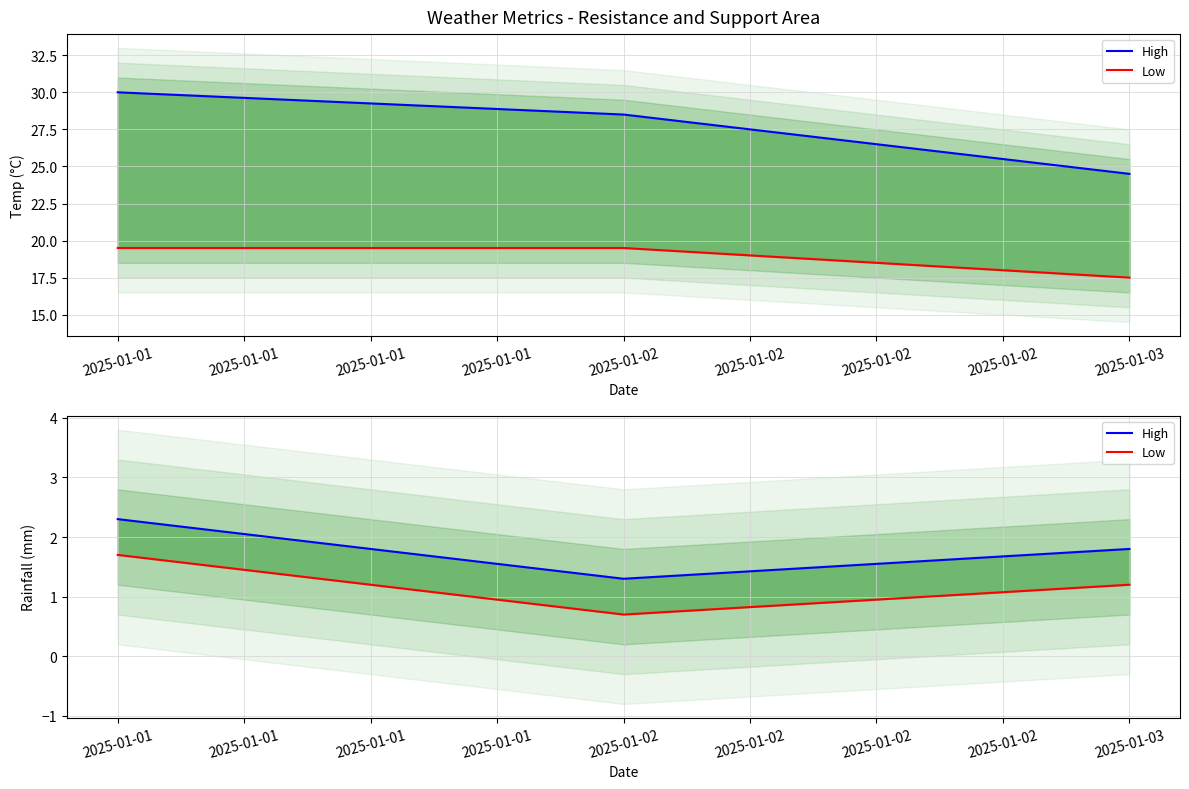

Count the Low values in the range 0 to 1.

1